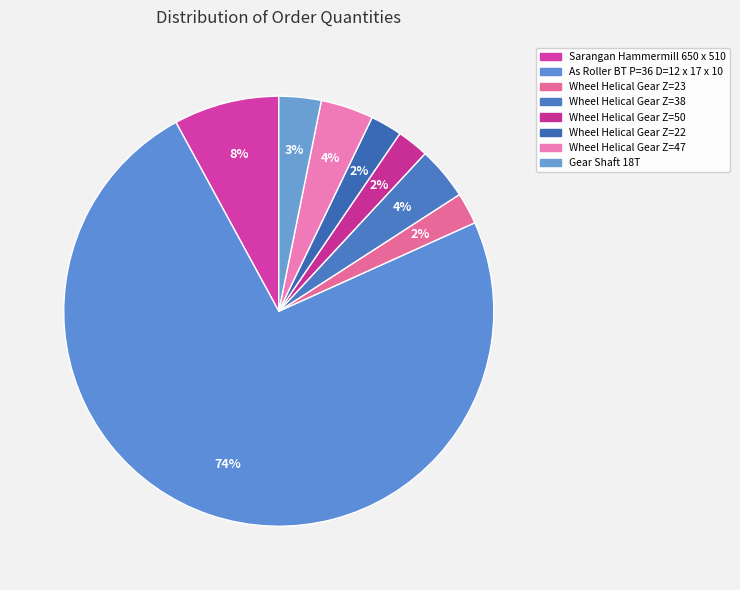

Count the number of slices in the pie.

8